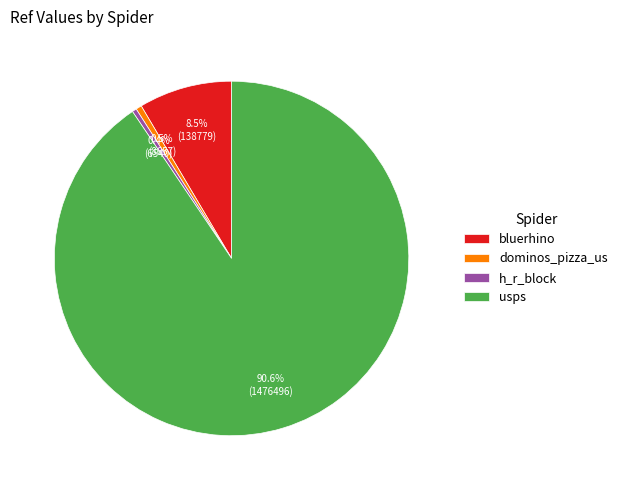

How many slices are in this pie chart?

4